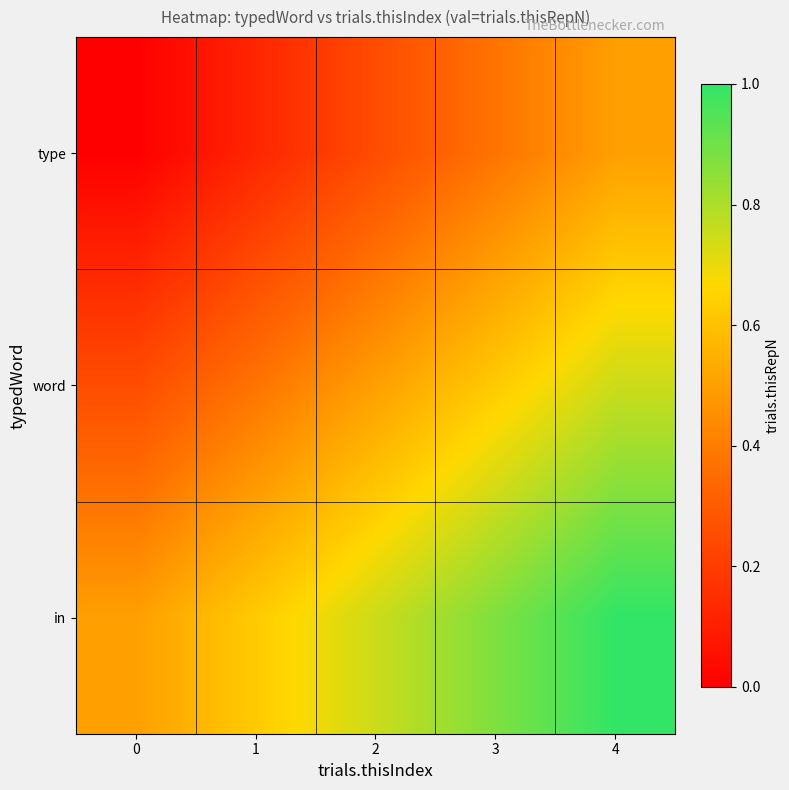

Reading left to right, list all the values displayed in this chart.

type: 0=0.0	1=0.1	2=0.2	3=0.4	4=0.5
word: 0=0.2	1=0.4	2=0.5	3=0.6	4=0.8
in: 0=0.5	1=0.6	2=0.8	3=0.9	4=1.0